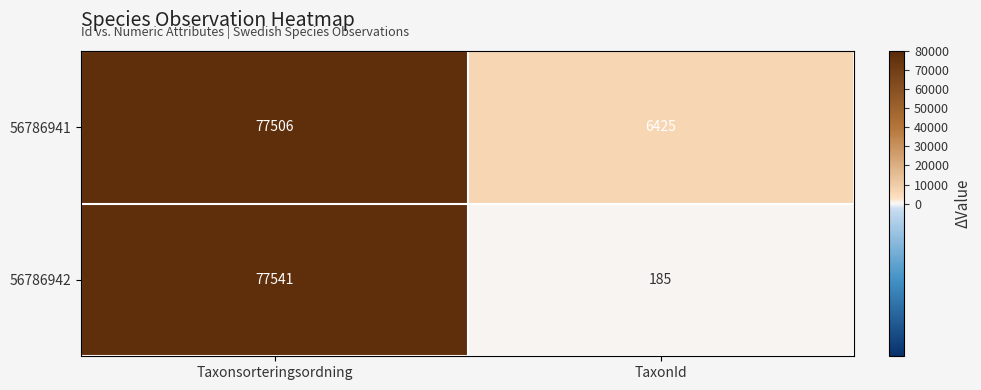

At how many categories does at least one series exceed 76552?

1